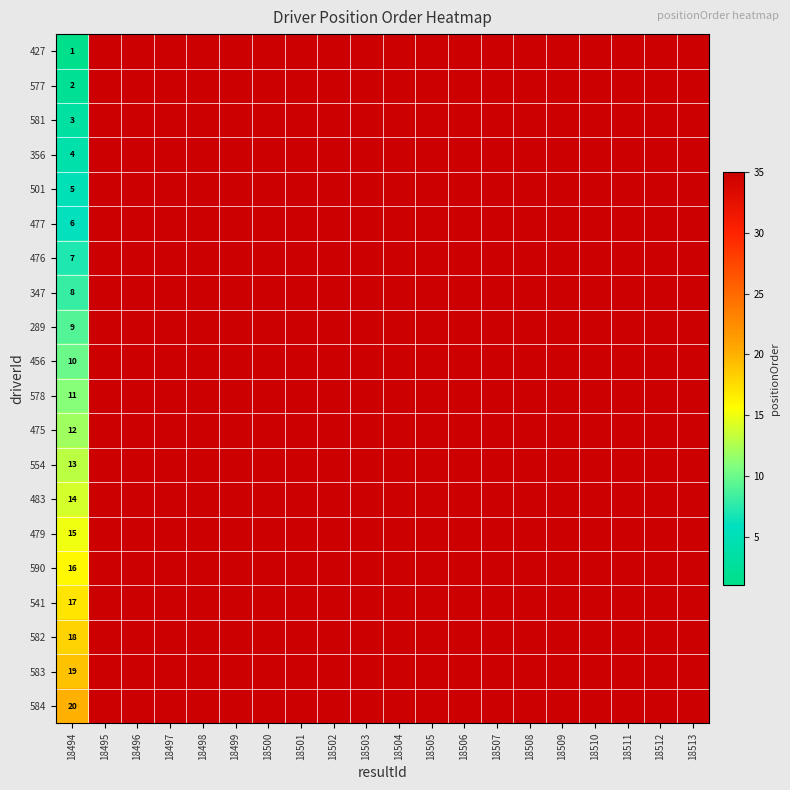

What is the total value across all series at 18494?

210